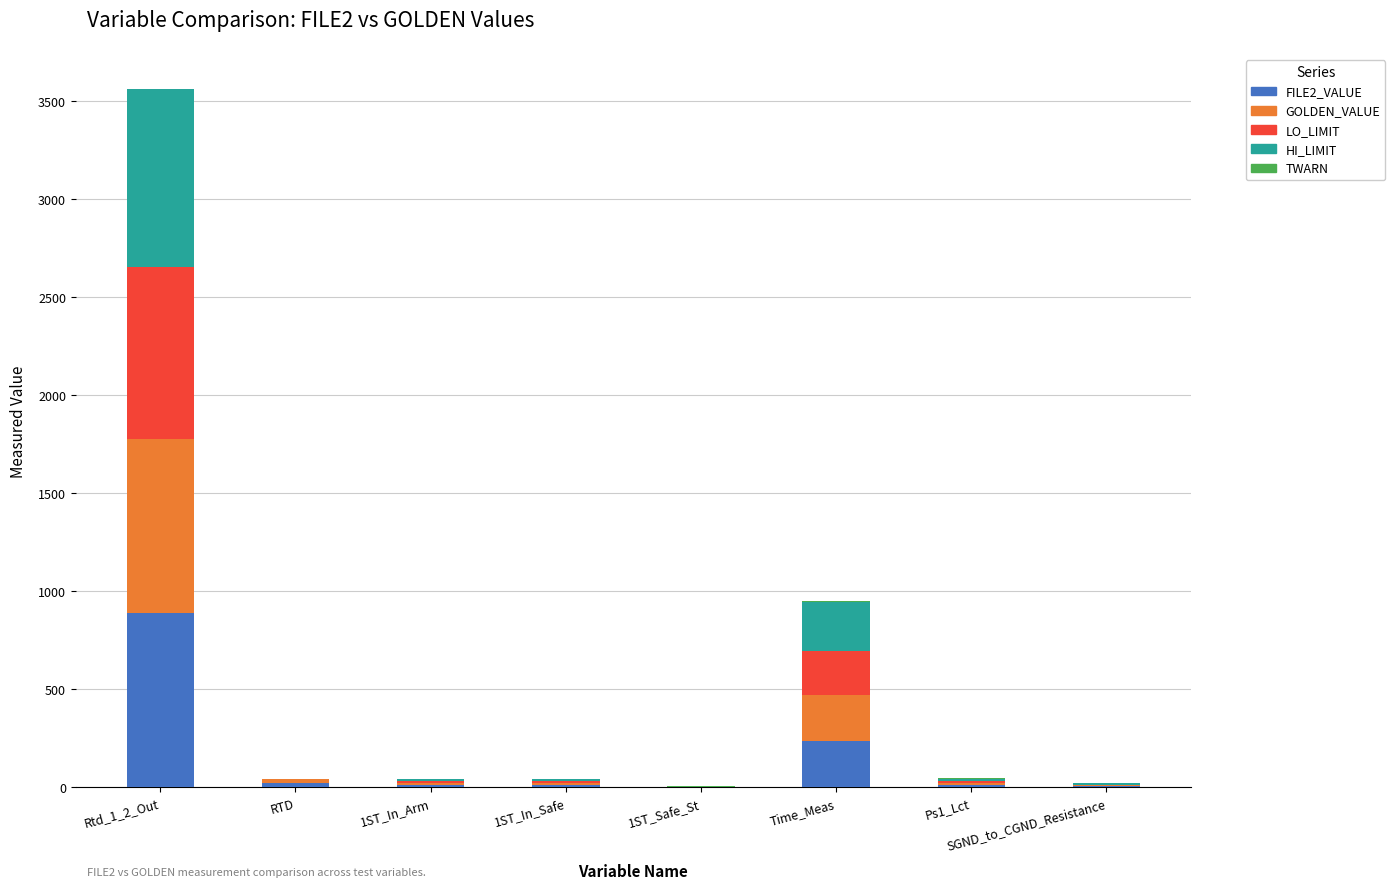

At which category is the sum across all series the highest?

Rtd_1_2_Out